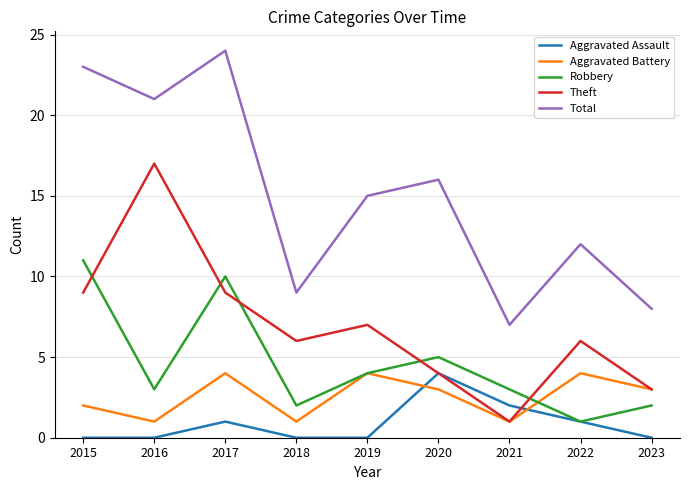

List the labels in order of Total value, largest first.

2017, 2015, 2016, 2020, 2019, 2022, 2018, 2023, 2021